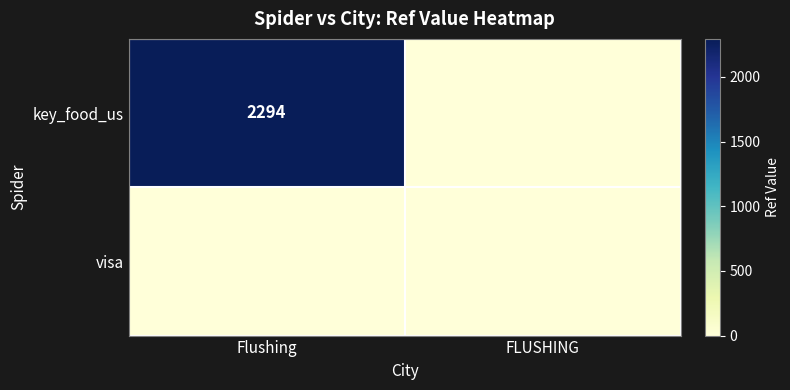

What is the greatest value displayed?

2294